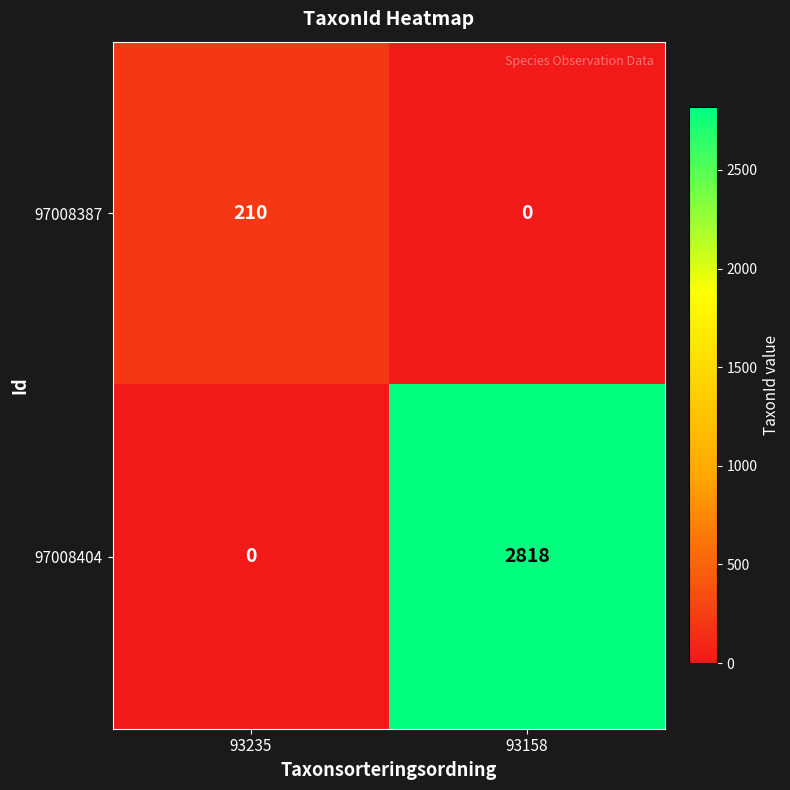

Which series changed the most between 93235 and 93158?

97008404